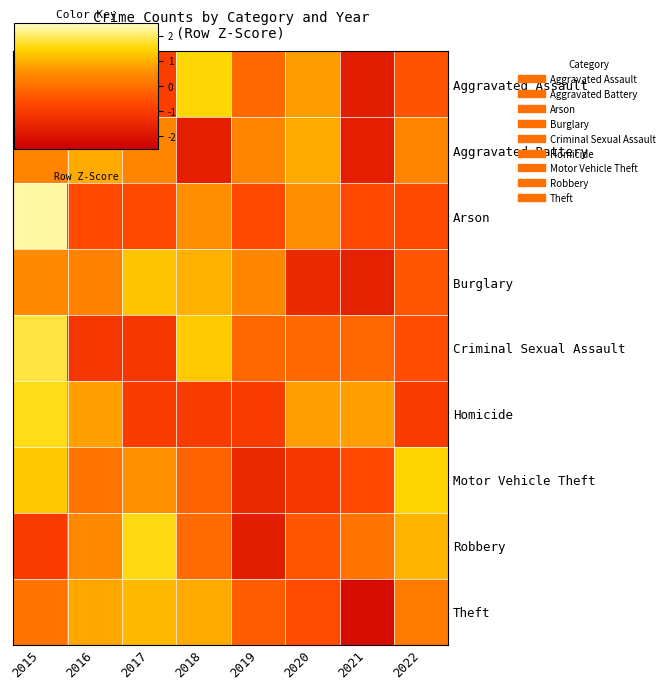

What is the total value across all series at 2018?

2.3